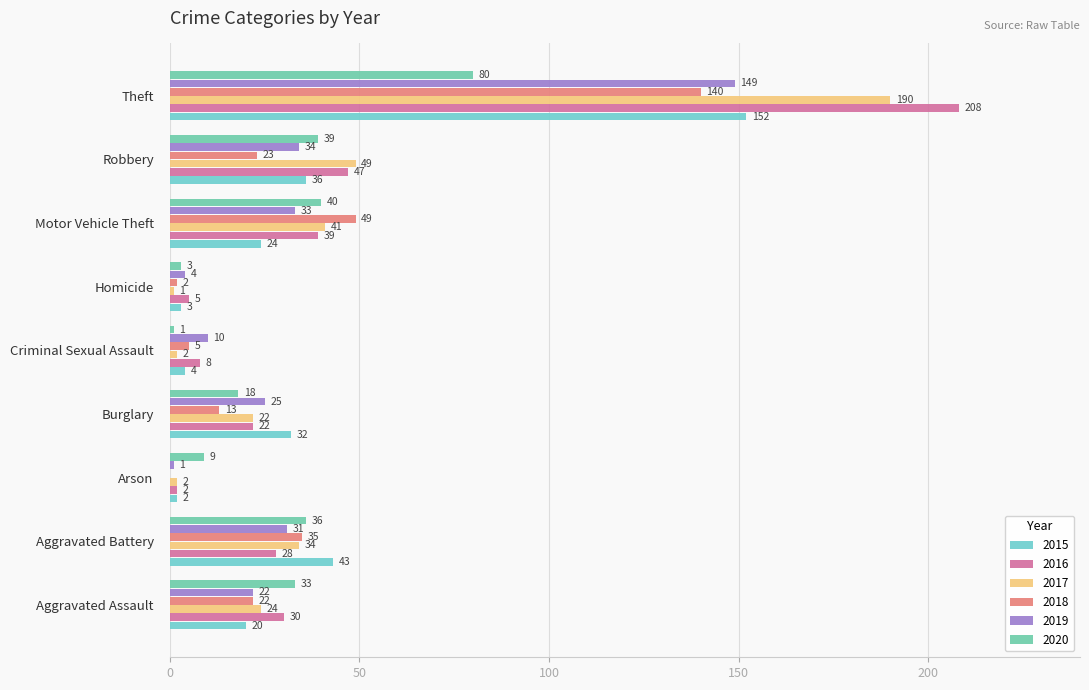

At which category is the sum across all series the highest?

Theft